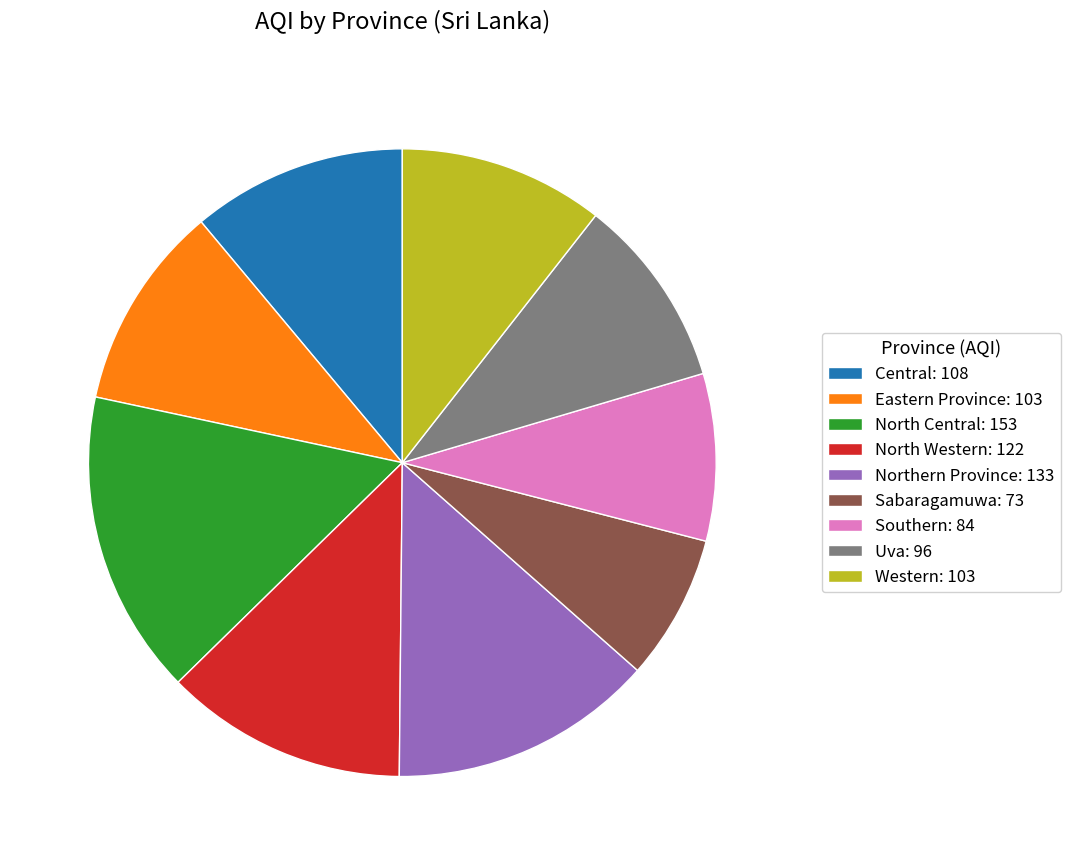

Does any single category account for the majority?

No